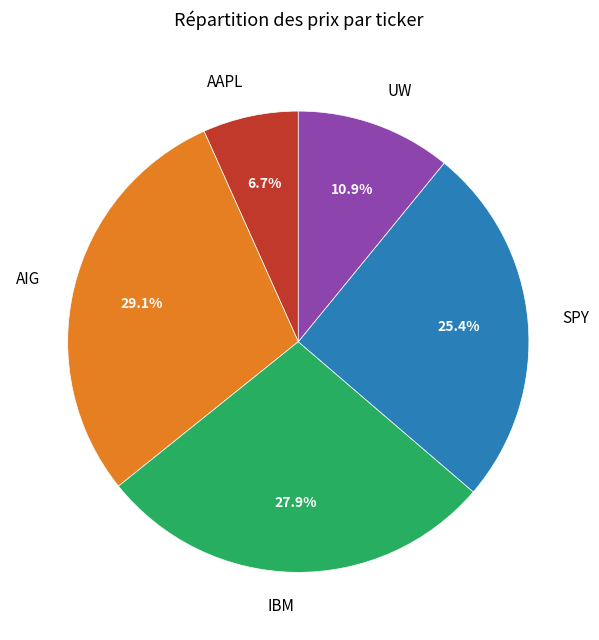

Does any single category account for the majority?

No